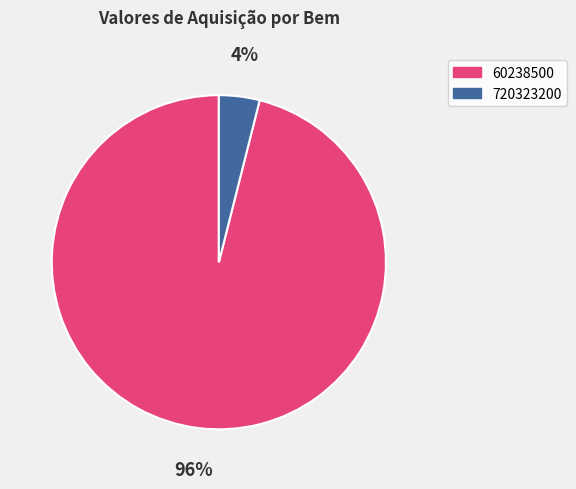

Do 720323200 and 60238500 together represent more than half of the pie?

Yes